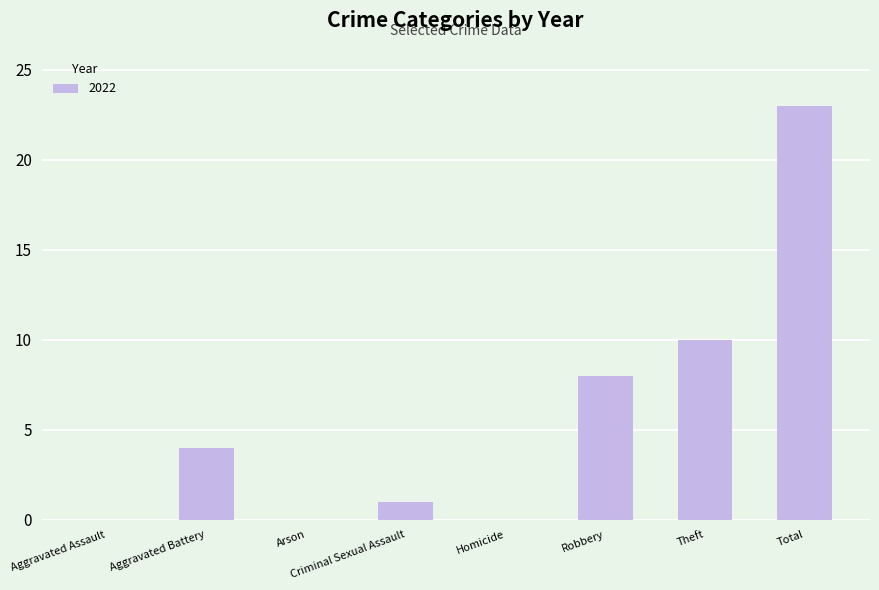

The value at Aggravated Battery is 4. True or false?

True